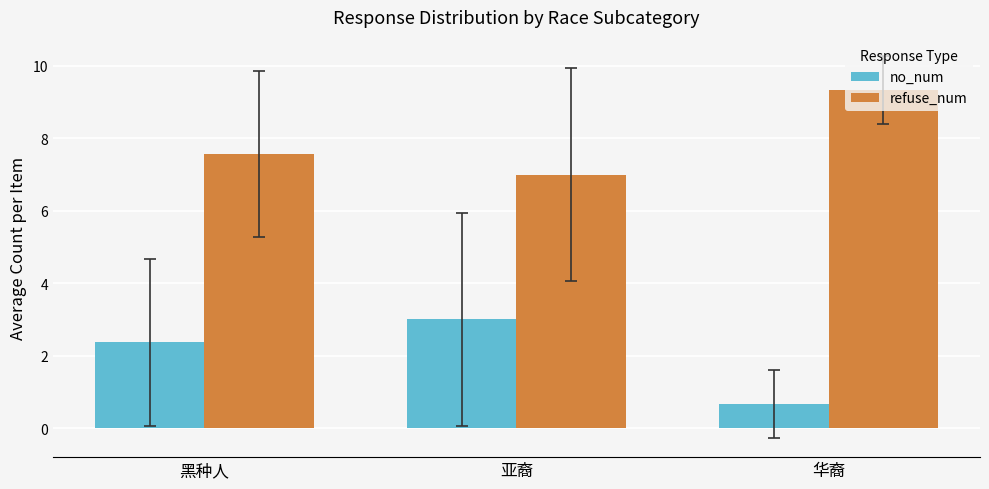

What is the maximum value shown in the chart?

9.3